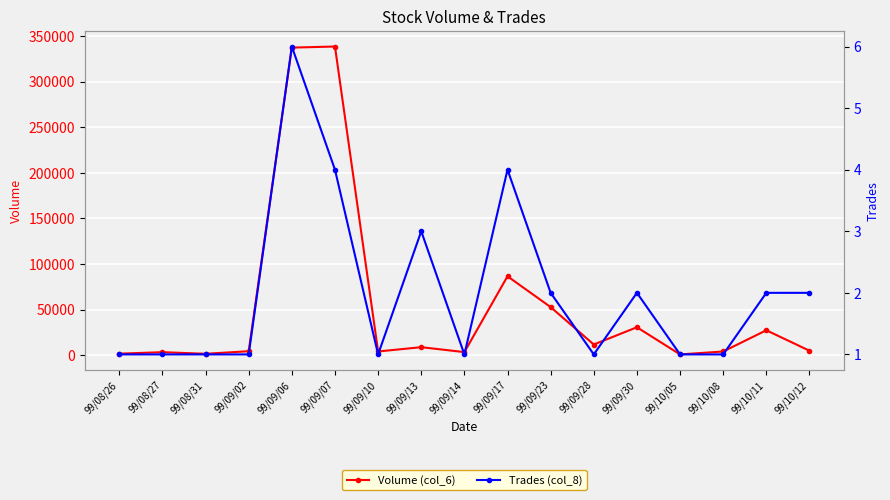

What is the lowest value of the Volume (col_6) series?

900